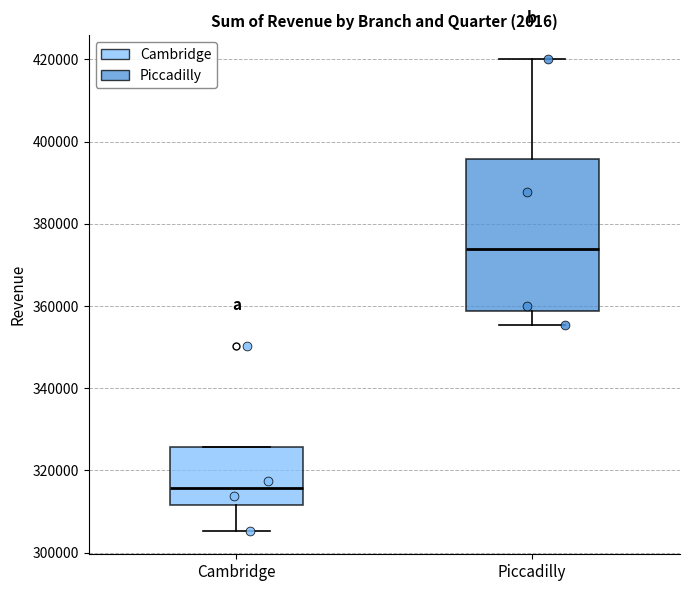

Which box has the highest median line?

Piccadilly